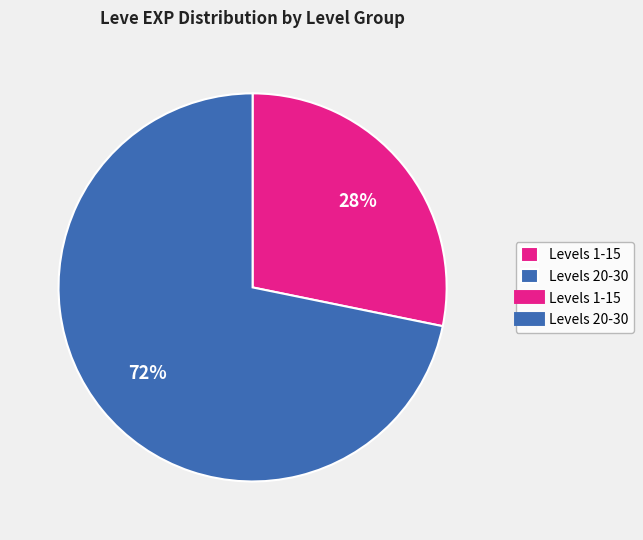

How many slices are in this pie chart?

2